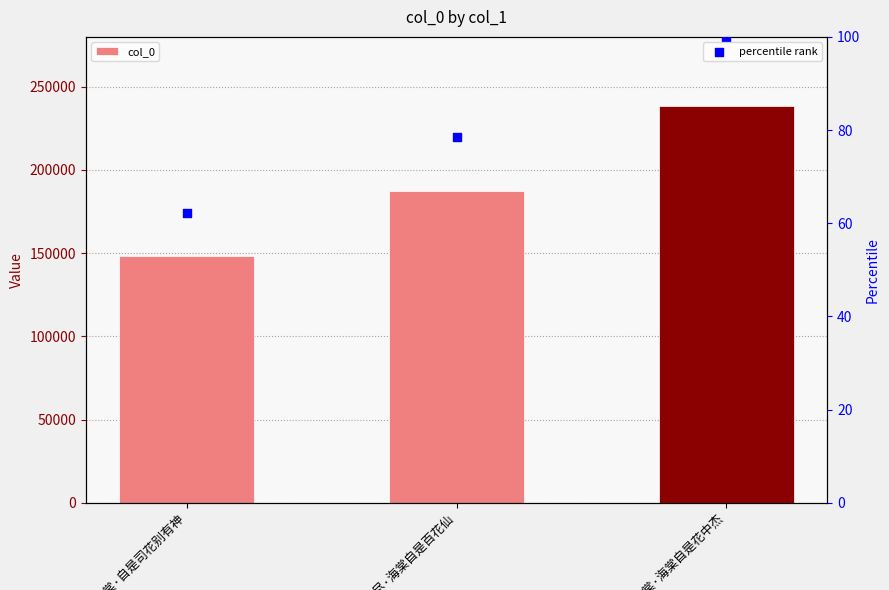

What are all the series names shown in the legend?

col_0, percentile rank